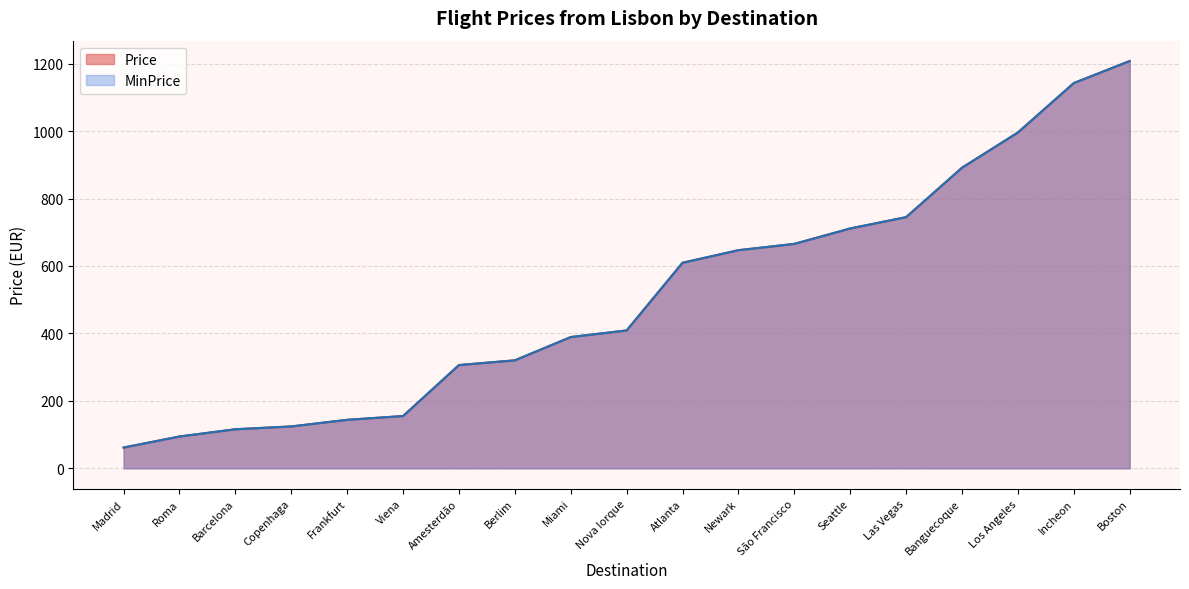

How many data points in Price are above 408?

10